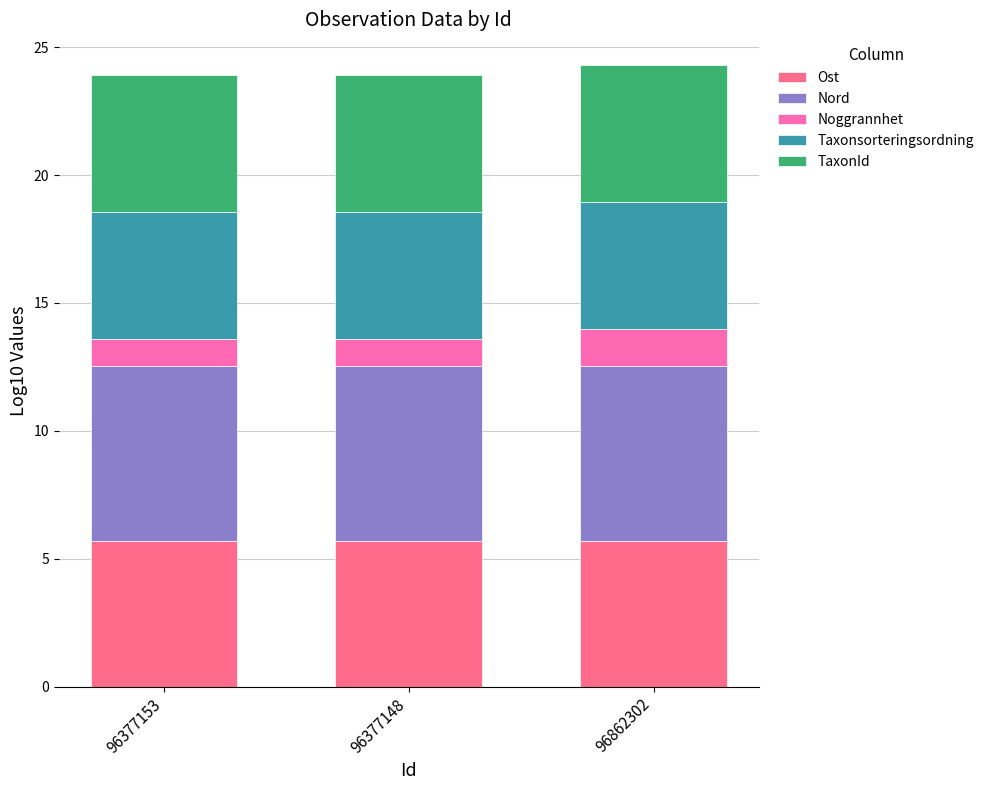

Reading left to right, what are the values for Ost?

5.7	5.7	5.7